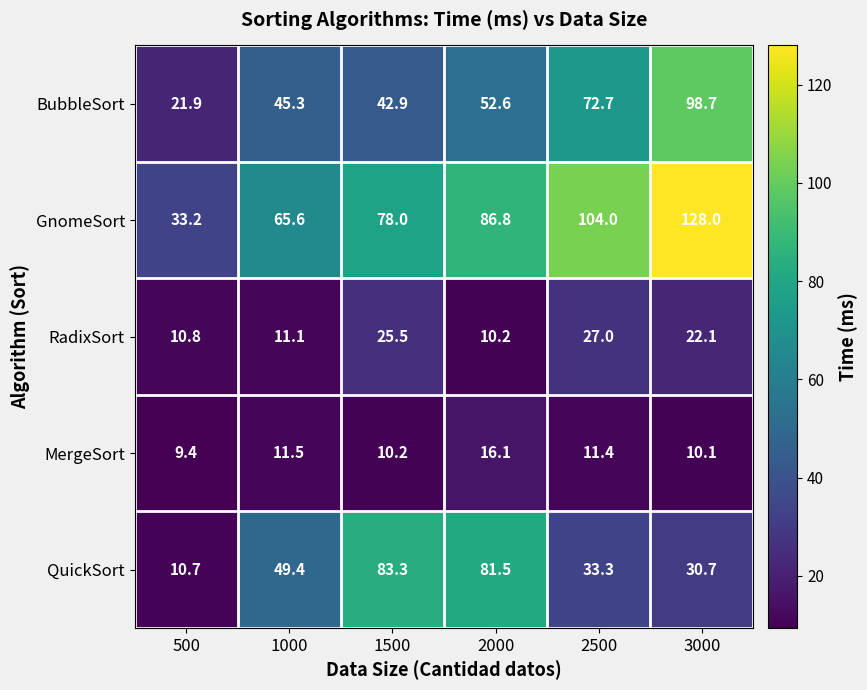

What is the maximum value for BubbleSort?

98.7